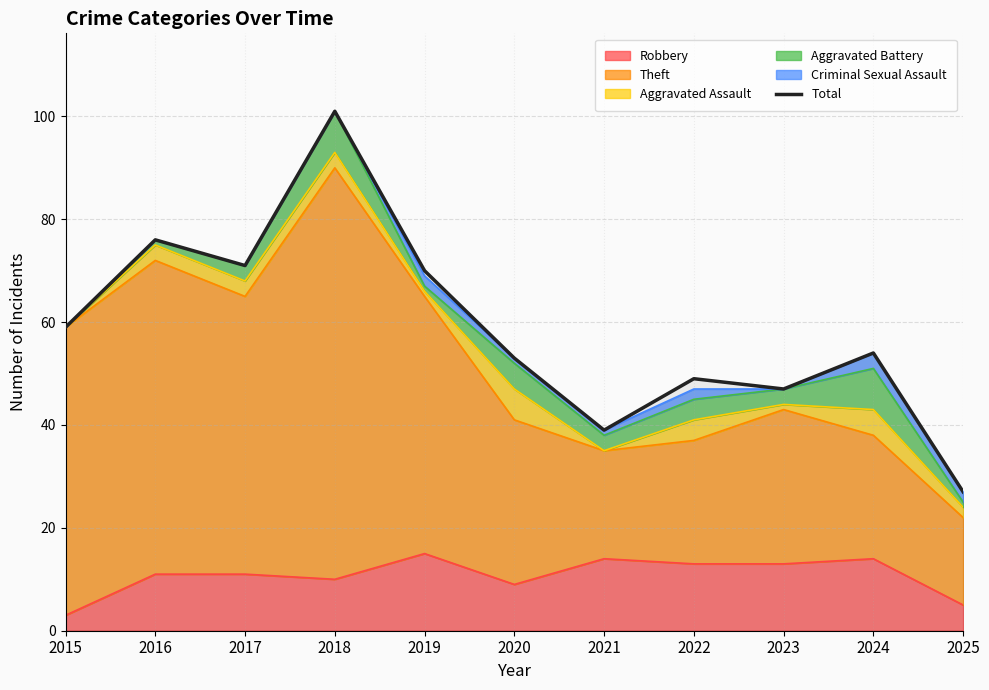

What is the change in value from 2017 to 2019?

-1